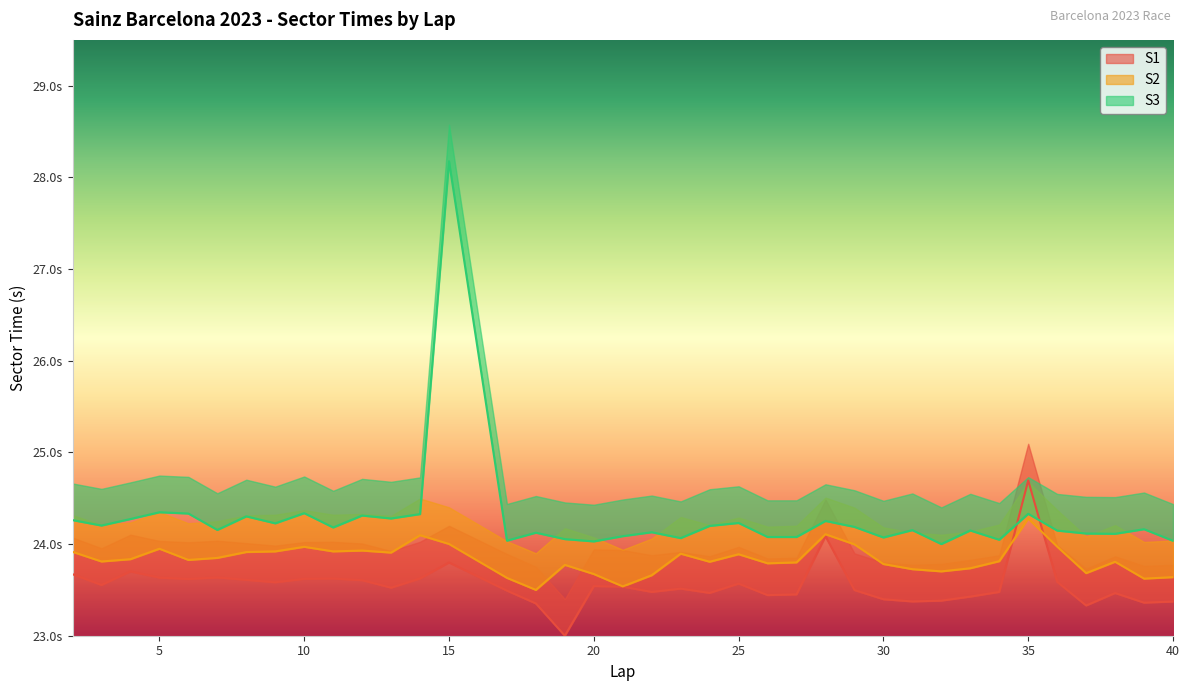

At which category does S3 reach its first local peak?

5